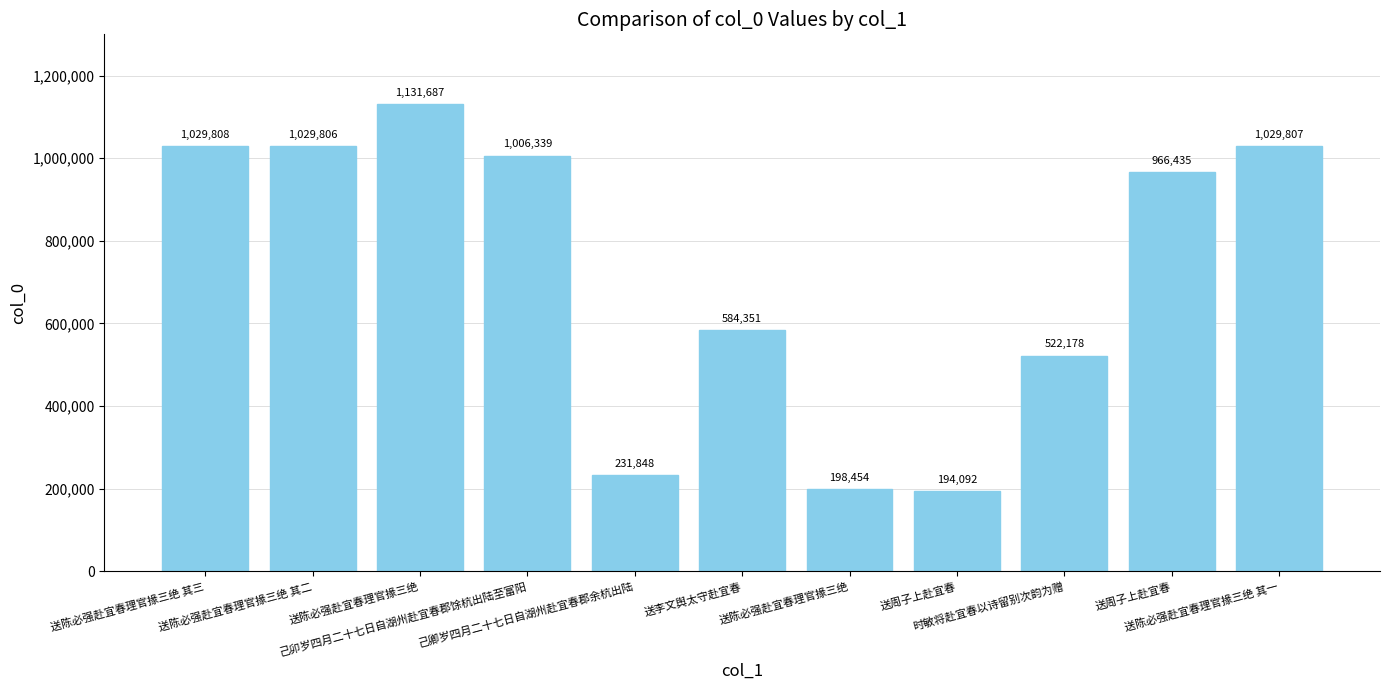

The value at 送陈必强赴宜春理官掾三绝 其二 is 1539794. True or false?

False